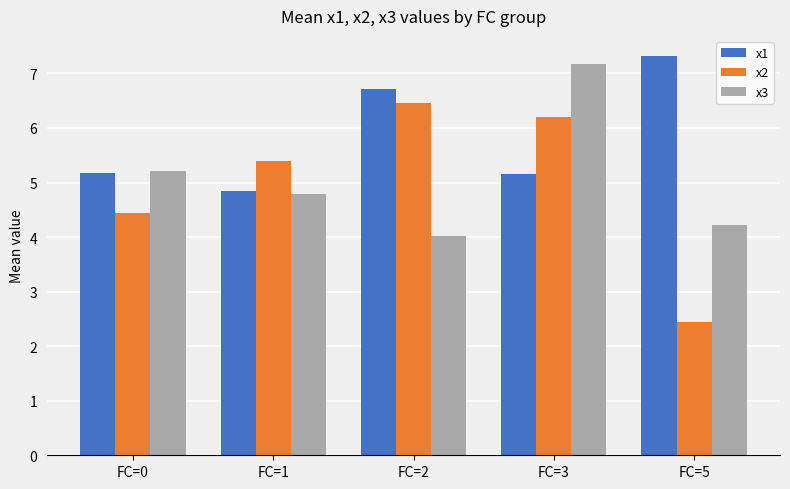

Which series has the largest total across all categories?

x1